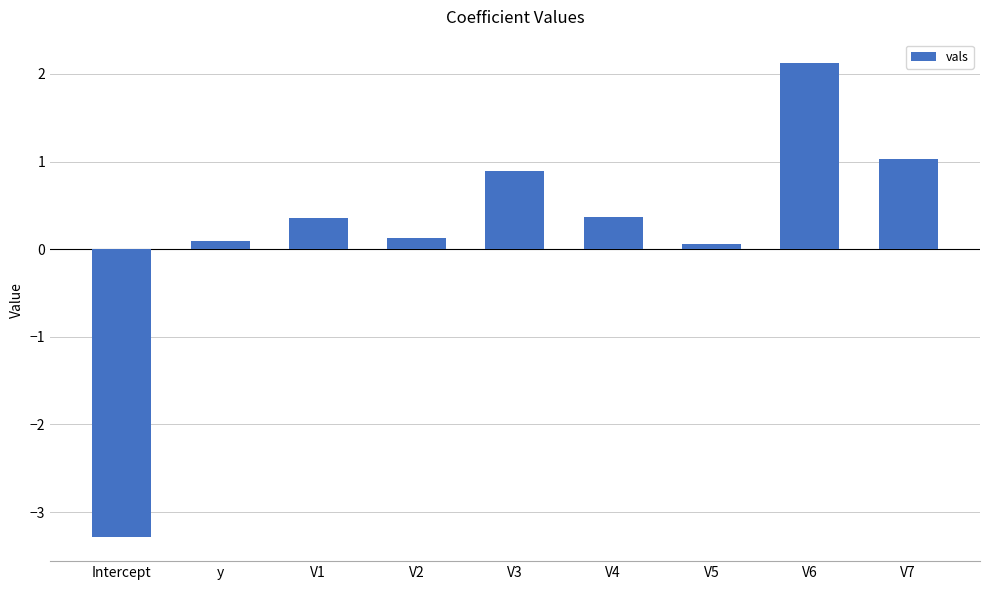

What is the change in value from V4 to V5?

-0.3